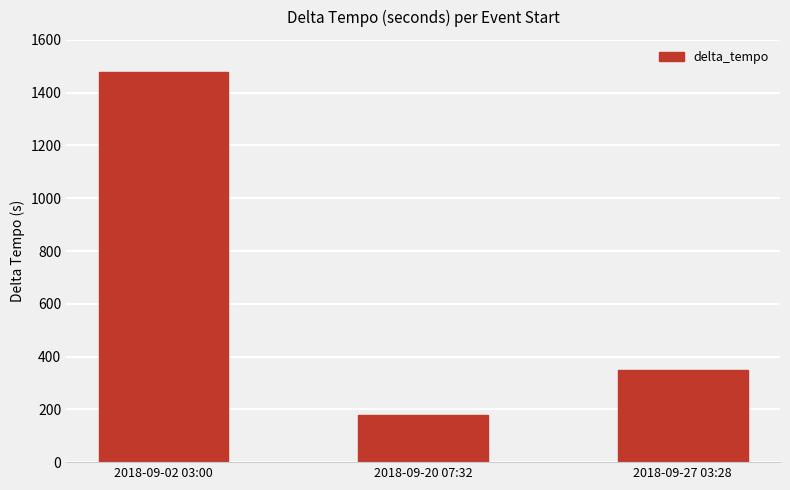

The chart shows a value of 2354 at 2018-09-02 03:00. True or false?

False